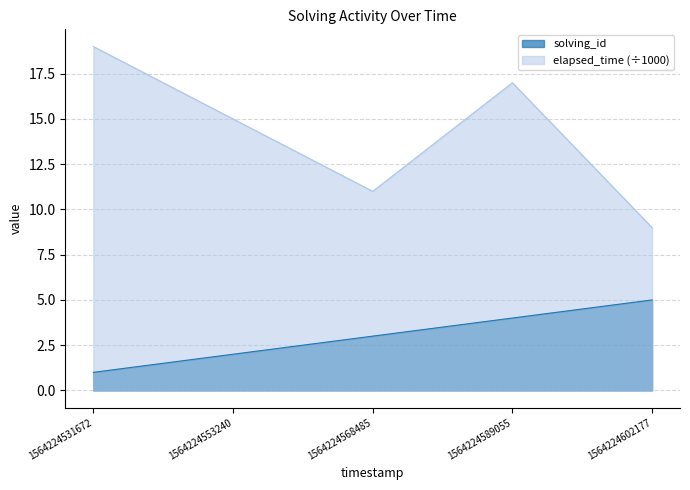

What is the total value across all series at 1564224531672?

20